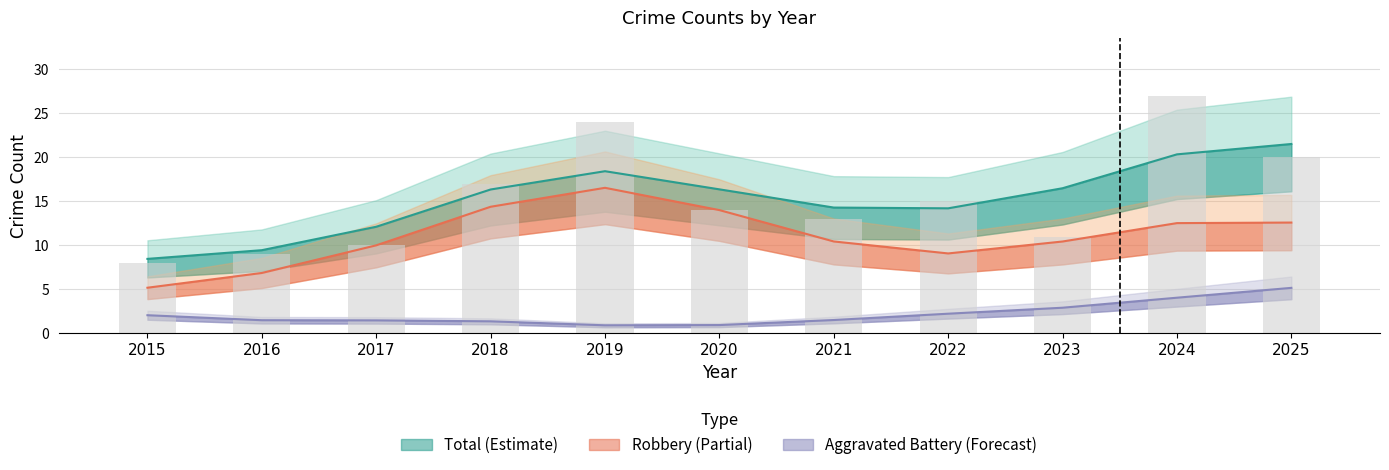

Count the number of categories in the chart.

11